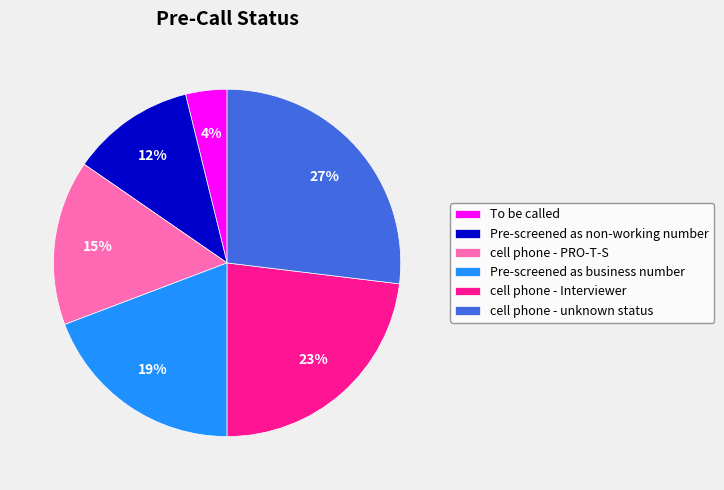

To the nearest percent, what portion does cell phone - Interviewer represent?

23%